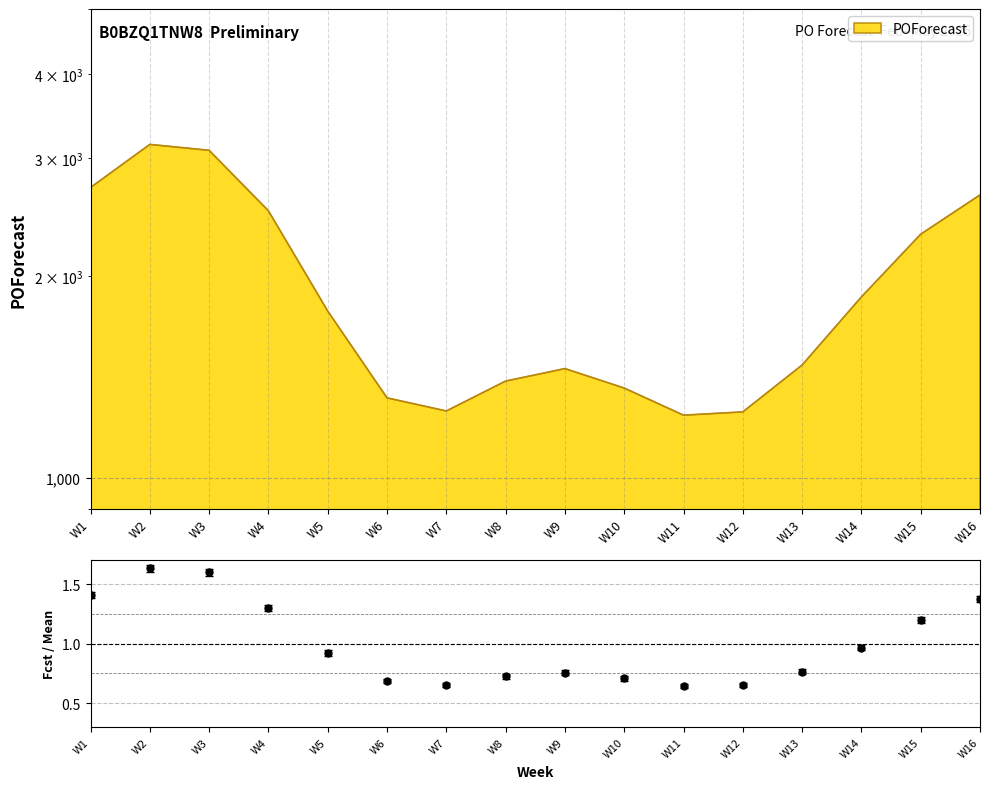

List the labels in order of value, largest first.

W2, W3, W1, W16, W4, W15, W14, W5, W13, W9, W8, W10, W6, W7, W12, W11